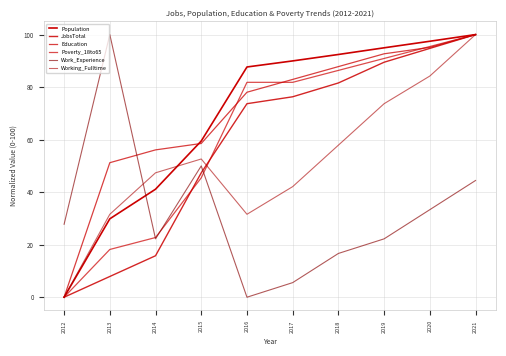

What is the sum of the JobsTotal values at 2021 and 2019?

189.5